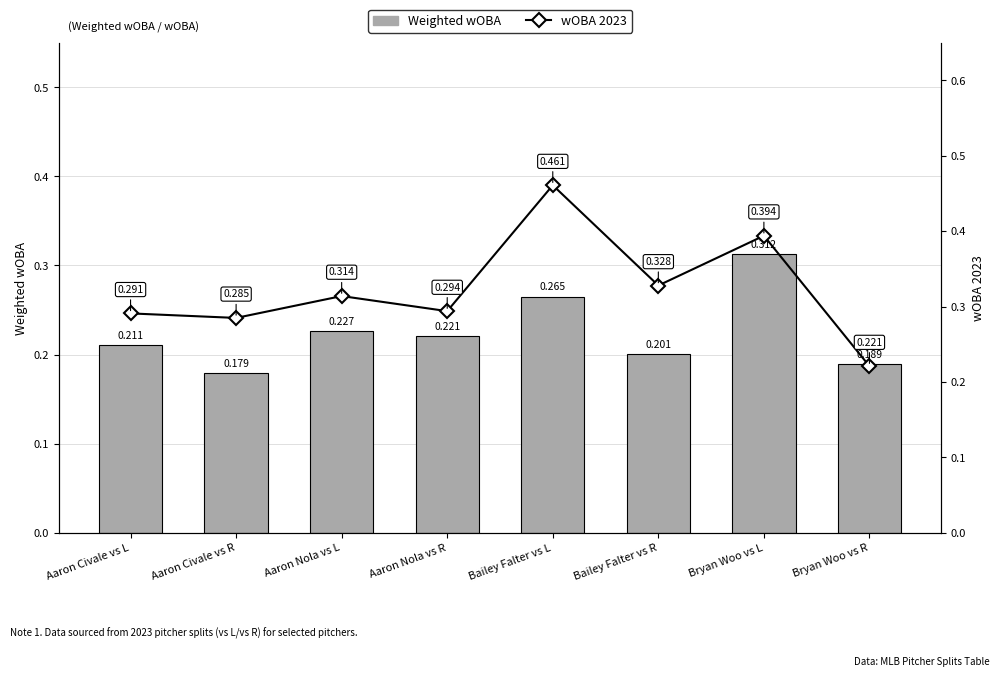

List the series in order of their peak value, highest first.

wOBA 2023, Weighted wOBA